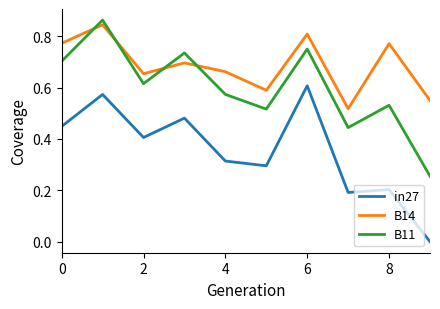

True or false: in27 and B11 cross at least once.

False